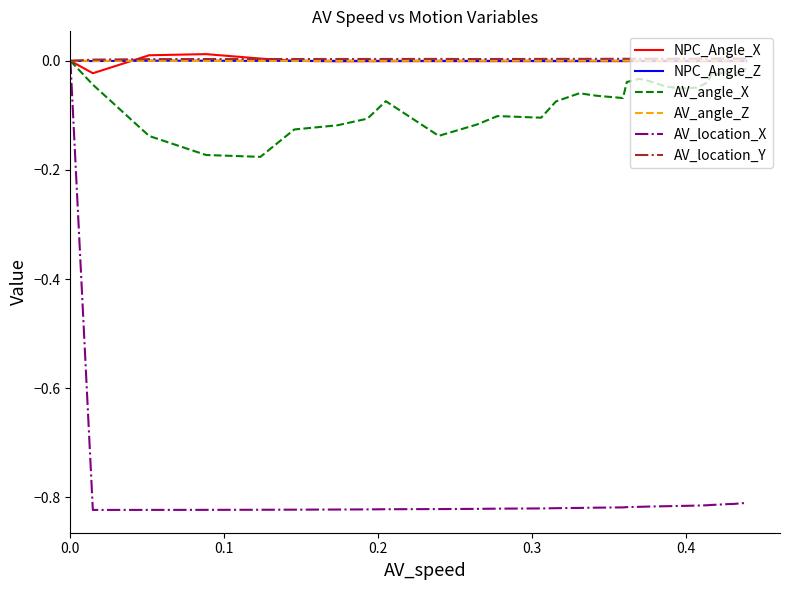

Is this an area chart (filled region under the line)?

No